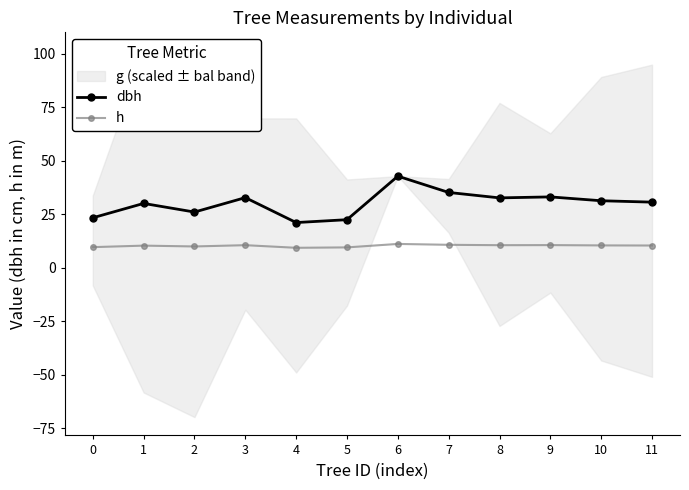

What is the average value of the h series?

10.3